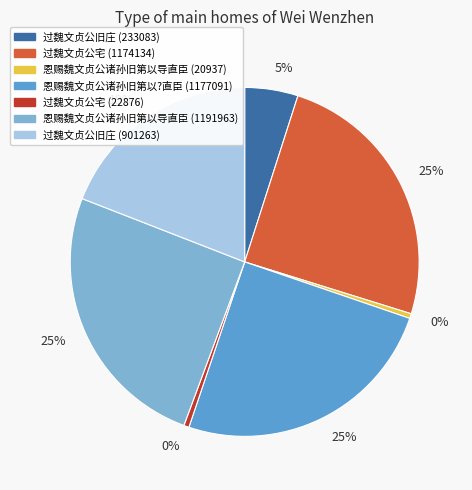

Count the number of slices in the pie.

7